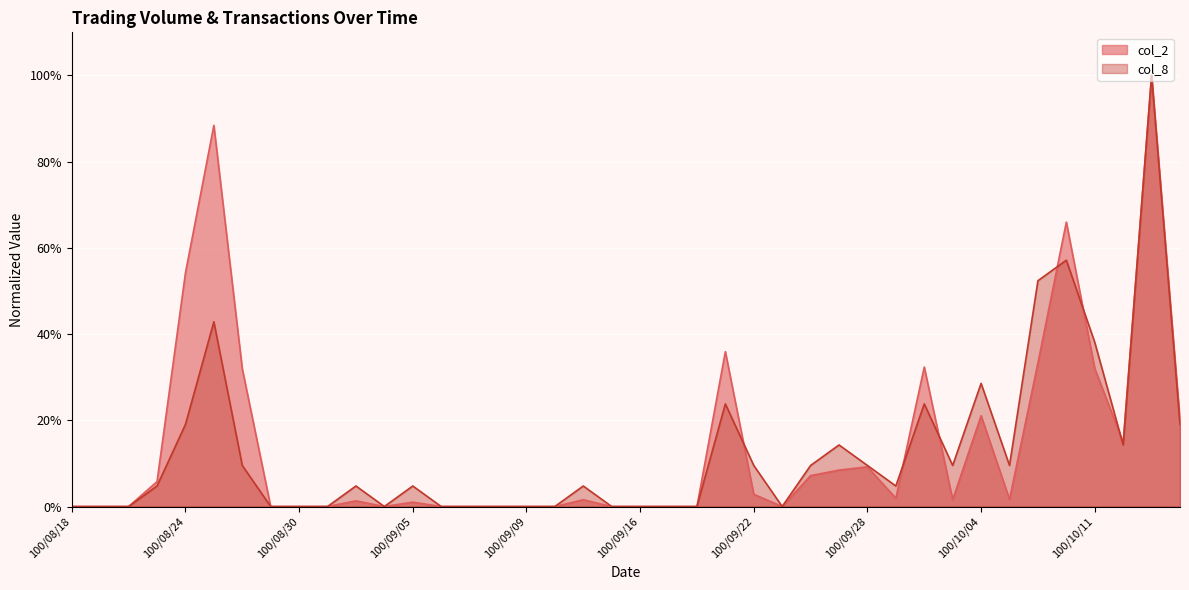

Which series ends up on top after the final intersection of col_8 and col_2?

col_2